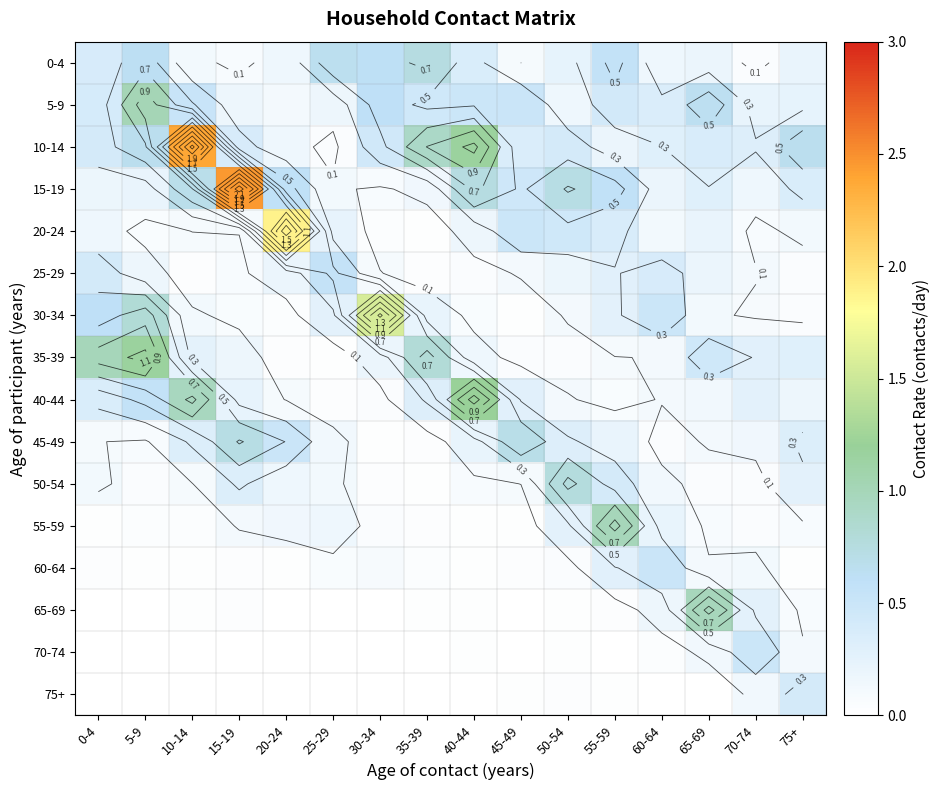

Count the number of categories in the chart.

16